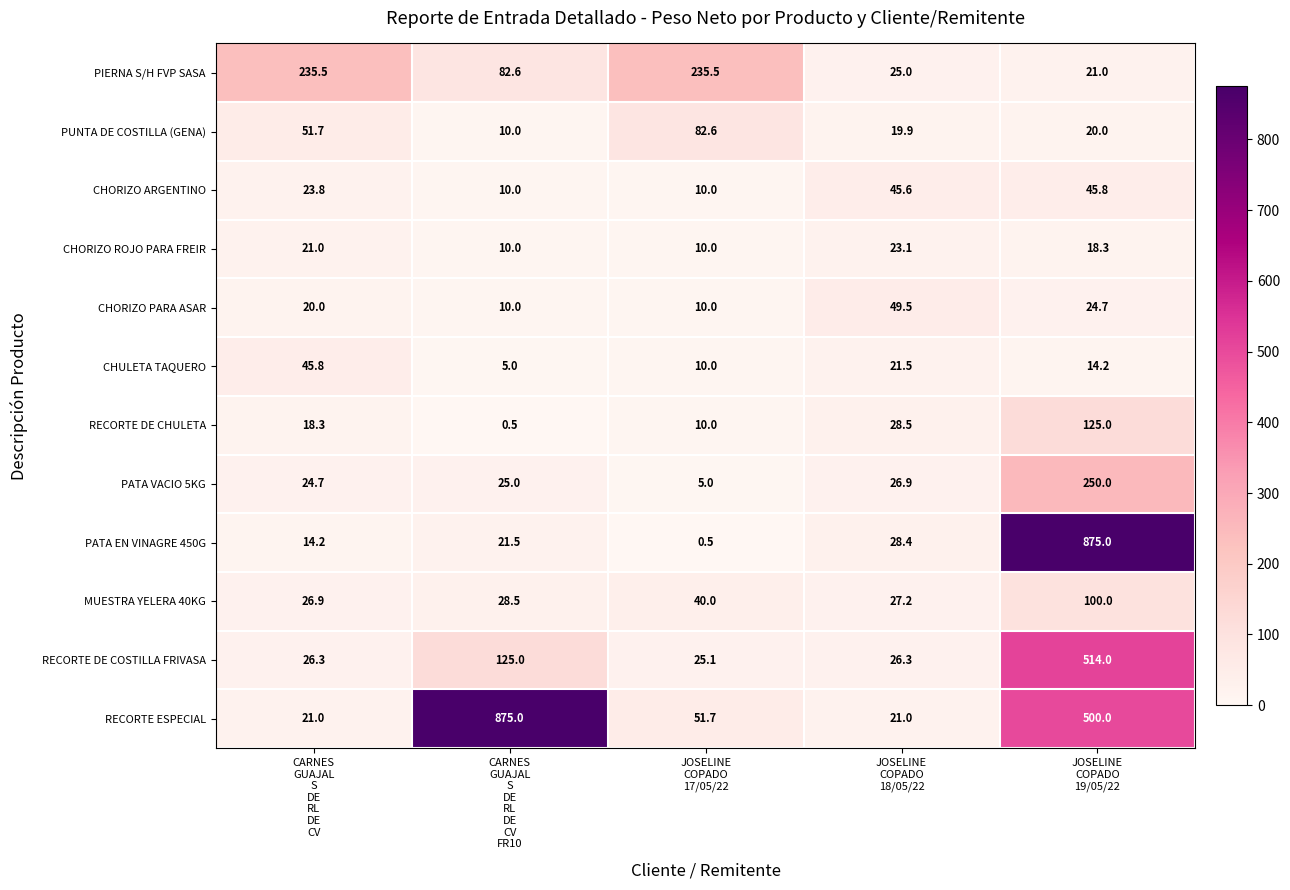

What is the greatest value displayed?

875.0